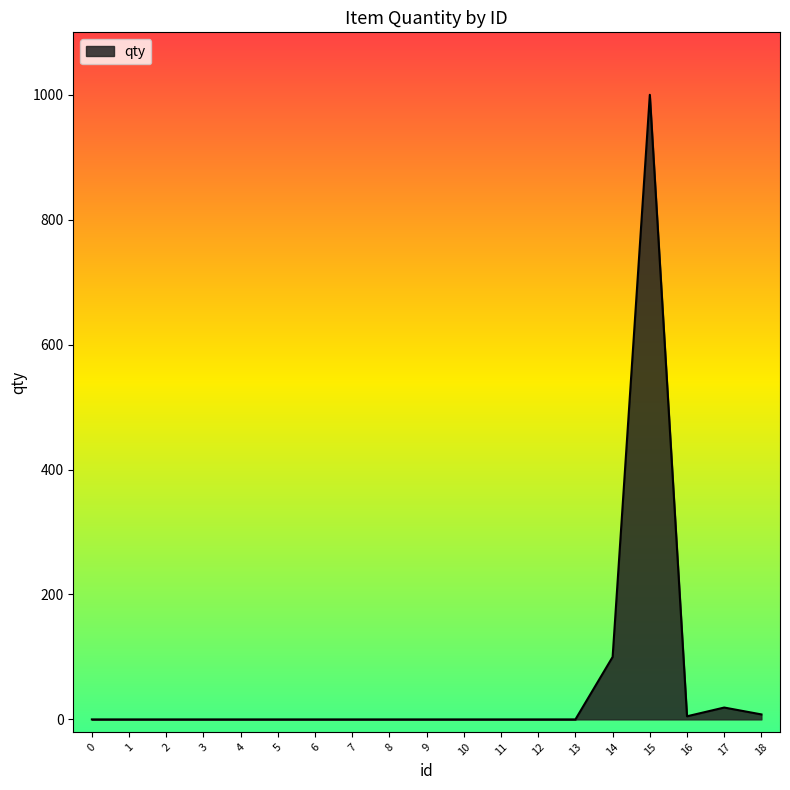

What is the change in value from 2 to 15?

+1000